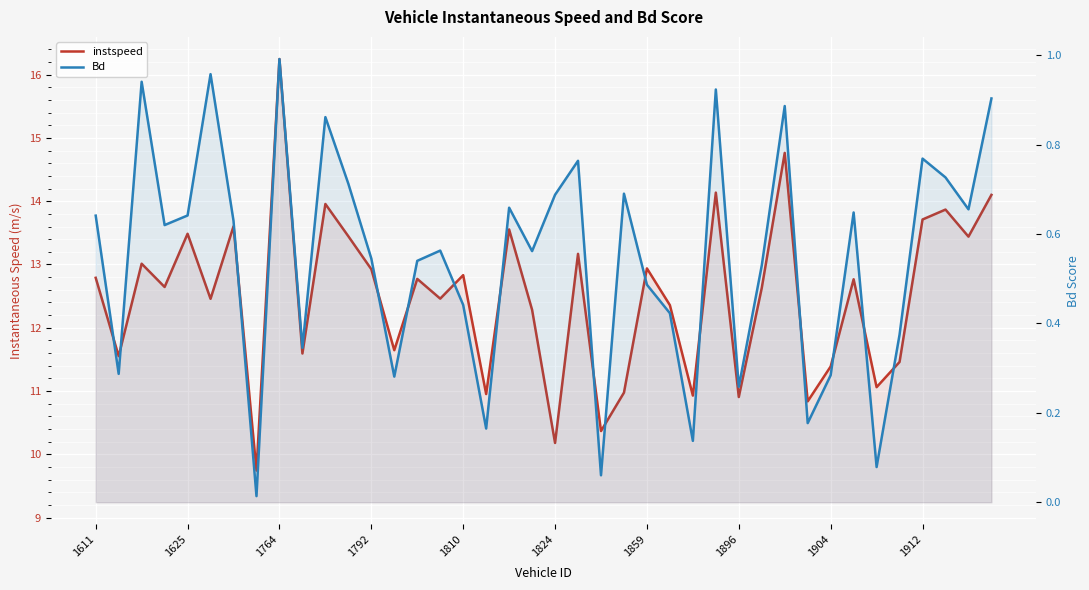

Reading right to left, list all the values displayed in this chart.

instspeed: 14.1	13.4	13.9	13.7	11.5	11.1	12.8	11.4	10.8	14.8	12.6	10.9	14.1	10.9	12.4	12.9	11.0	10.4	13.2	10.2	12.3	13.6	11.0	12.8	12.5	12.8	11.6	12.9	13.4	14.0	11.6	16.2	9.7	13.6	12.5	13.5	12.6	13.0	11.6	12.8
Bd: 0.9	0.7	0.7	0.8	0.4	0.1	0.6	0.3	0.2	0.9	0.5	0.3	0.9	0.1	0.4	0.5	0.7	0.1	0.8	0.7	0.6	0.7	0.2	0.4	0.6	0.5	0.3	0.5	0.7	0.9	0.3	1.0	0.0	0.6	1.0	0.6	0.6	0.9	0.3	0.6